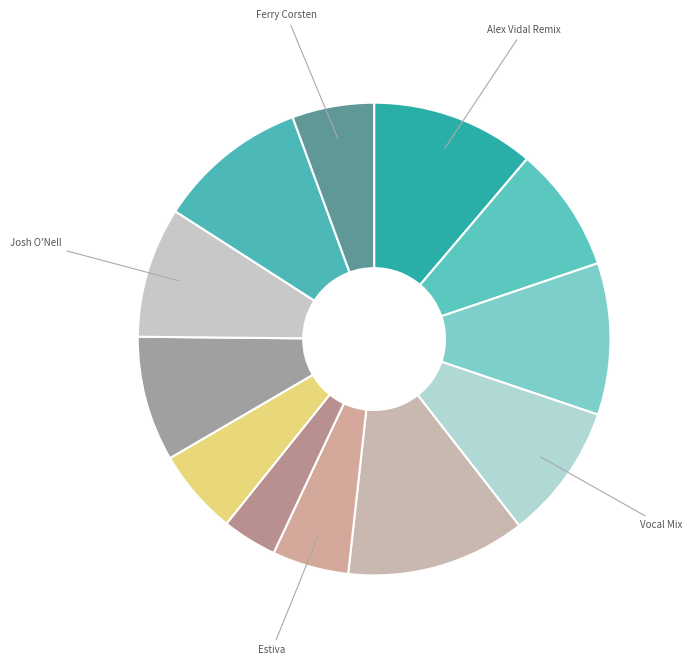

How many slices are in this pie chart?

12